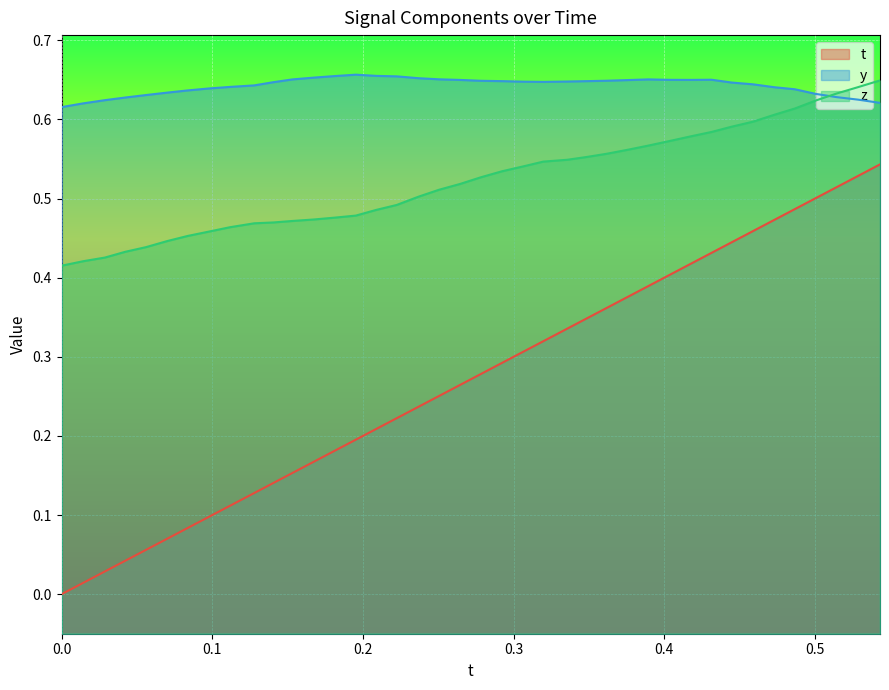

What is the highest value of the z series?

0.6